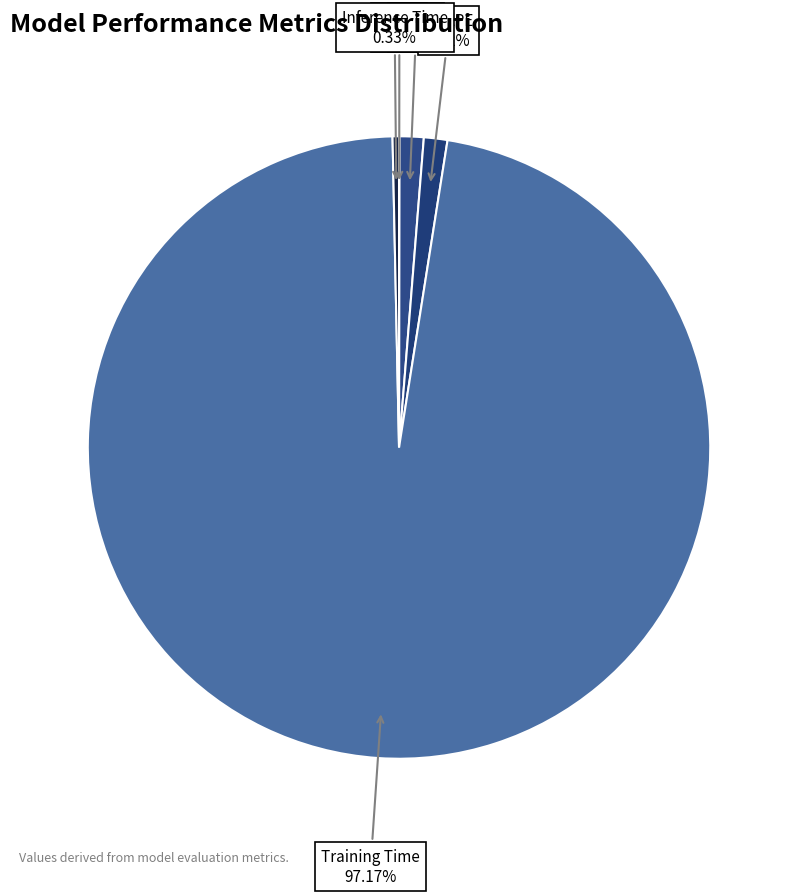

Which slice is the largest?

Training Time